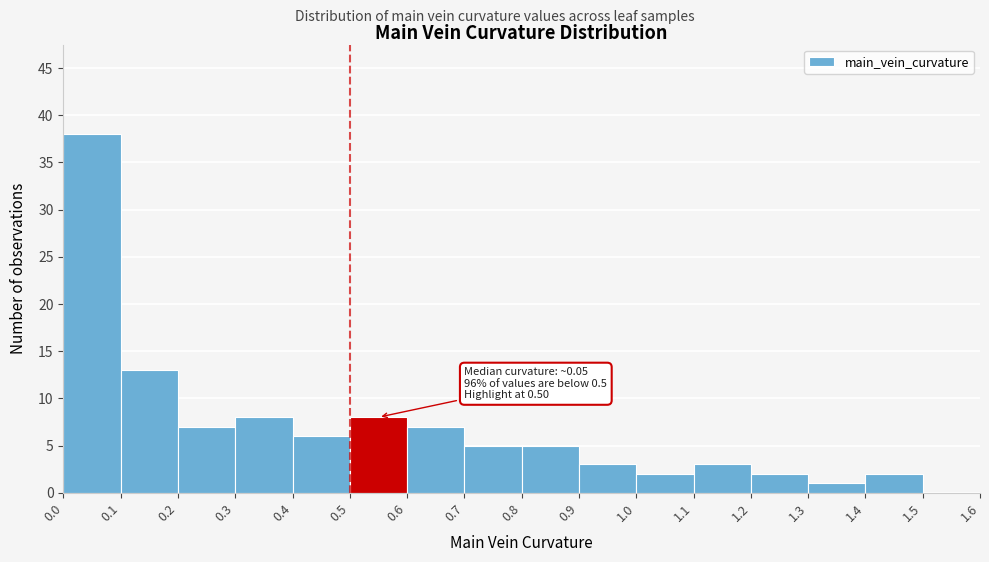

Over which range of the x-axis is the bar tallest?

0.0 to 0.1